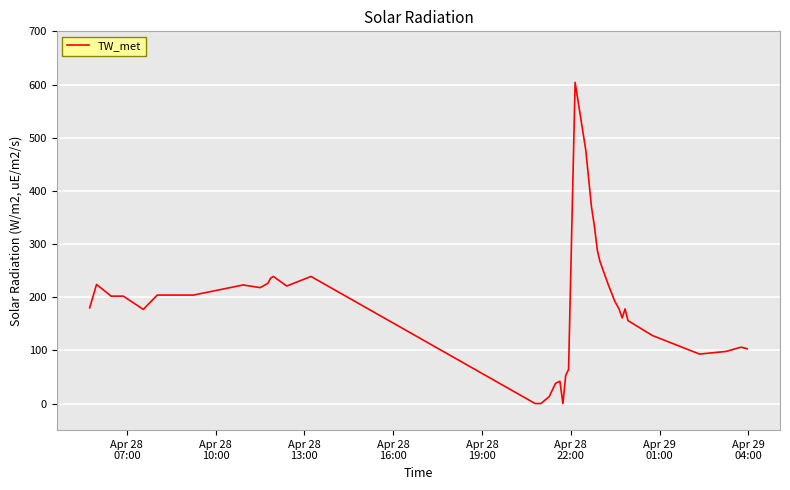

What is the maximum value shown in the chart?

604